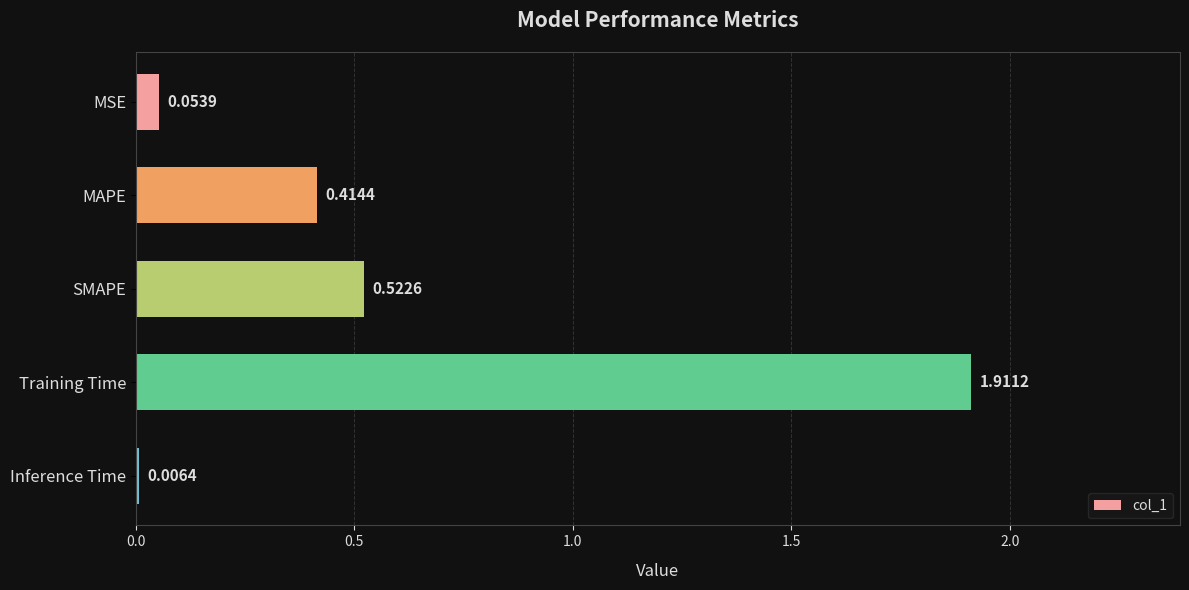

What is the sum of all values?

2.9